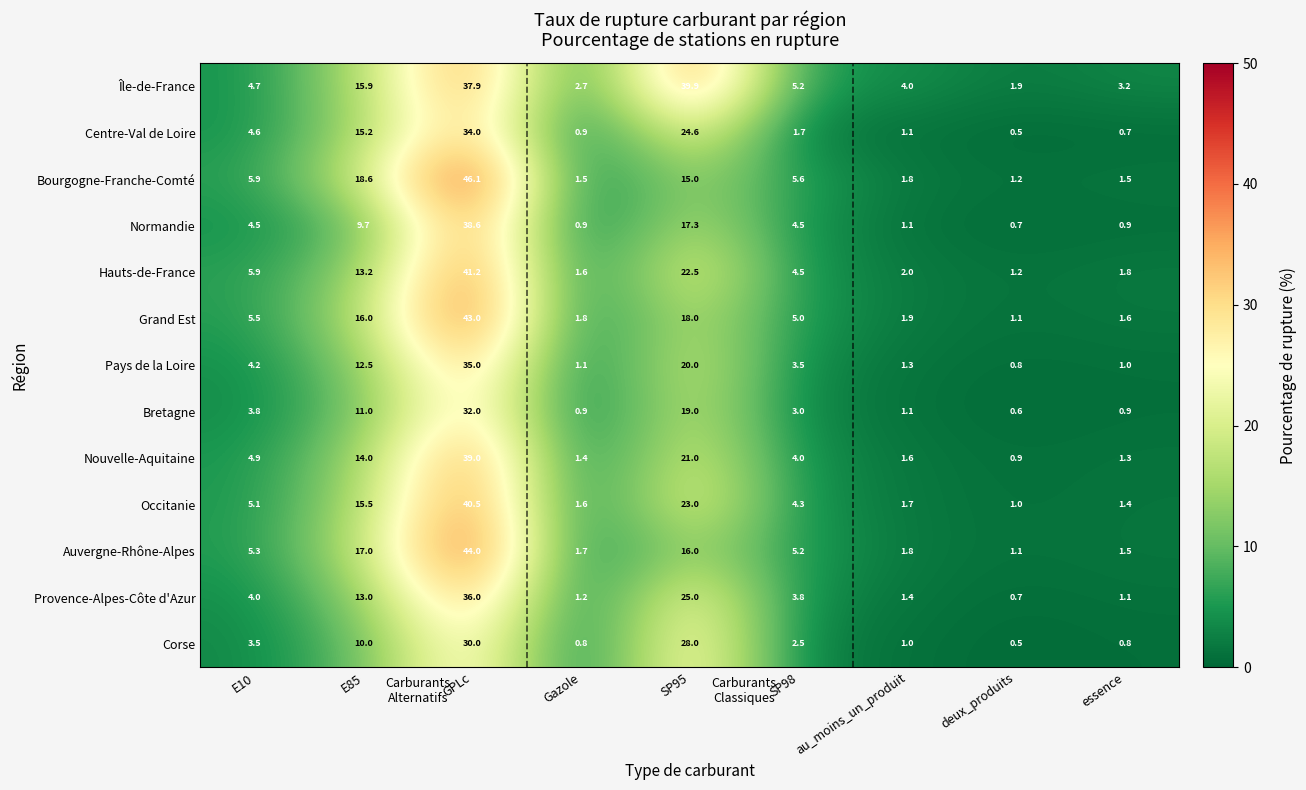

Rank the categories by Occitanie value from highest to lowest.

GPLc, SP95, E85, E10, SP98, au_moins_un_produit, Gazole, essence, deux_produits